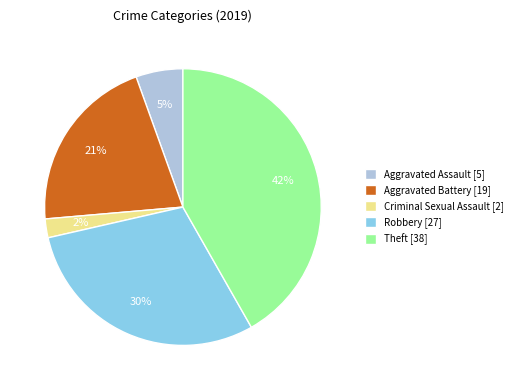

Which has a higher value, Aggravated Assault [5] or Theft [38]?

Theft [38]